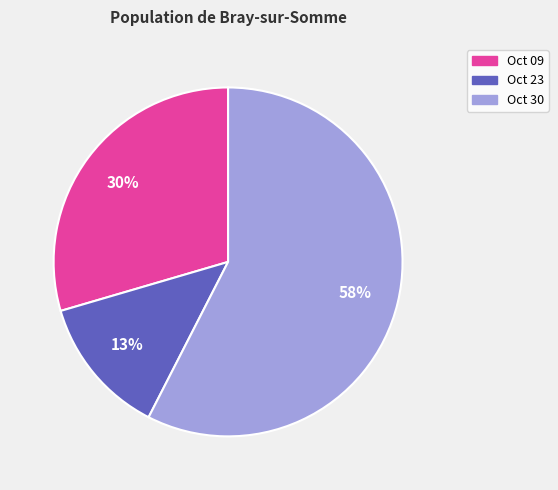

To the nearest percent, what is the difference between the largest and smallest slice percentages?

45%